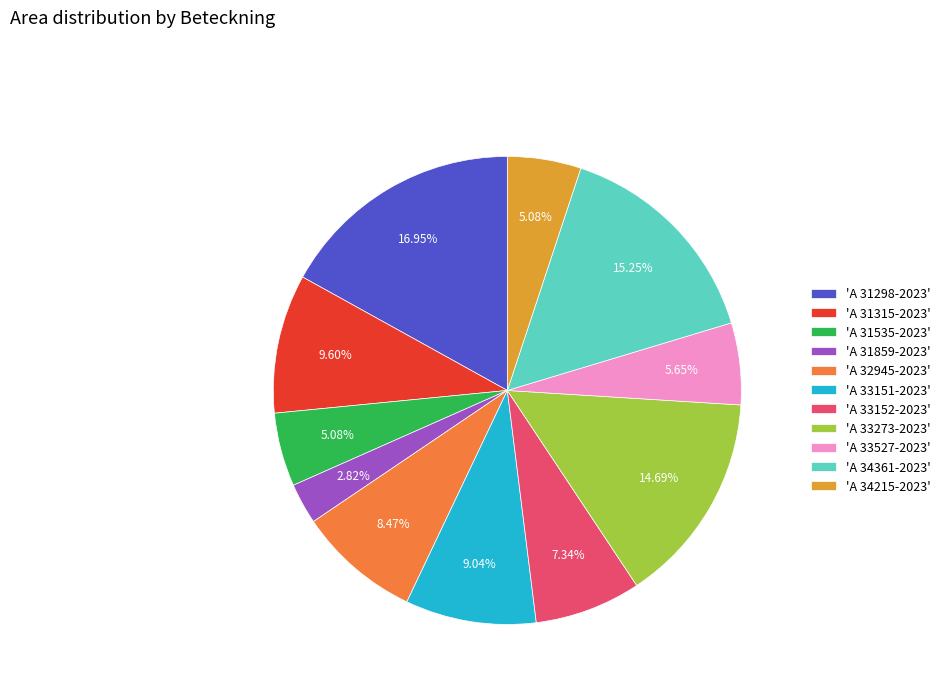

To the nearest percent, what is the difference between the largest and smallest slice percentages?

14%